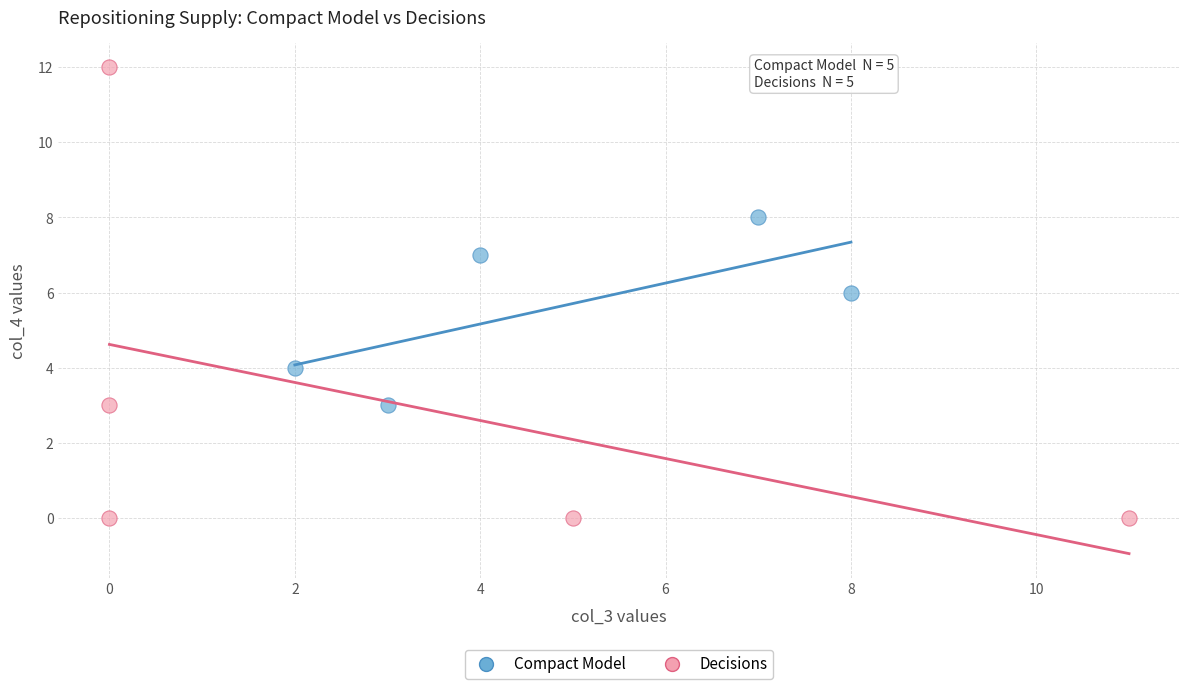

Which series reaches the minimum Y coordinate?

Decisions